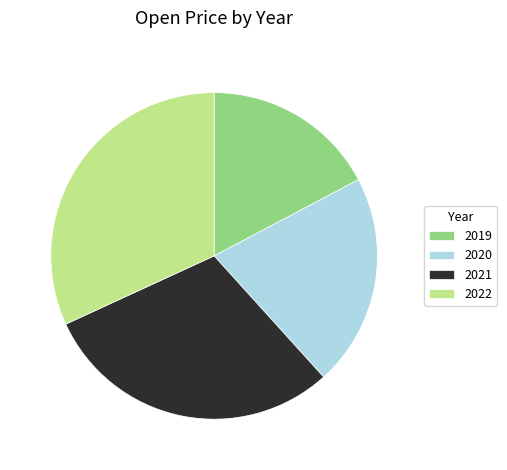

Rank the categories by value from highest to lowest.

2022, 2021, 2020, 2019